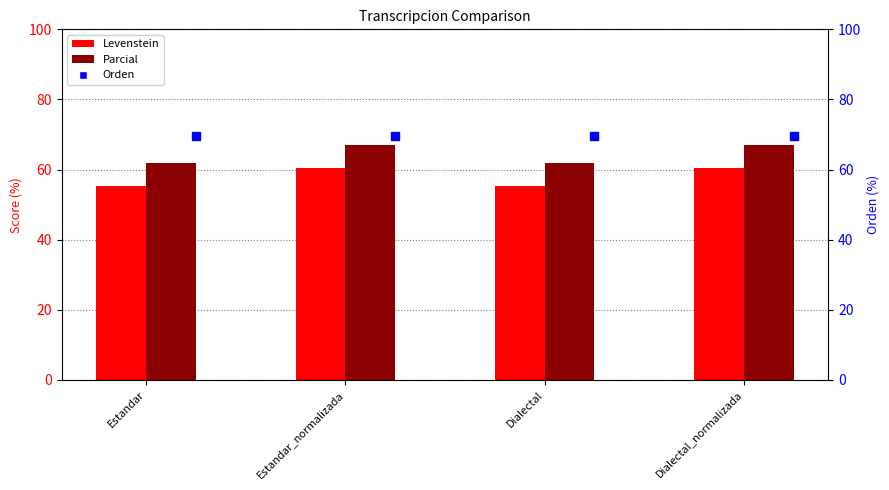

Which series has the widest spread of Y values?

Parcial